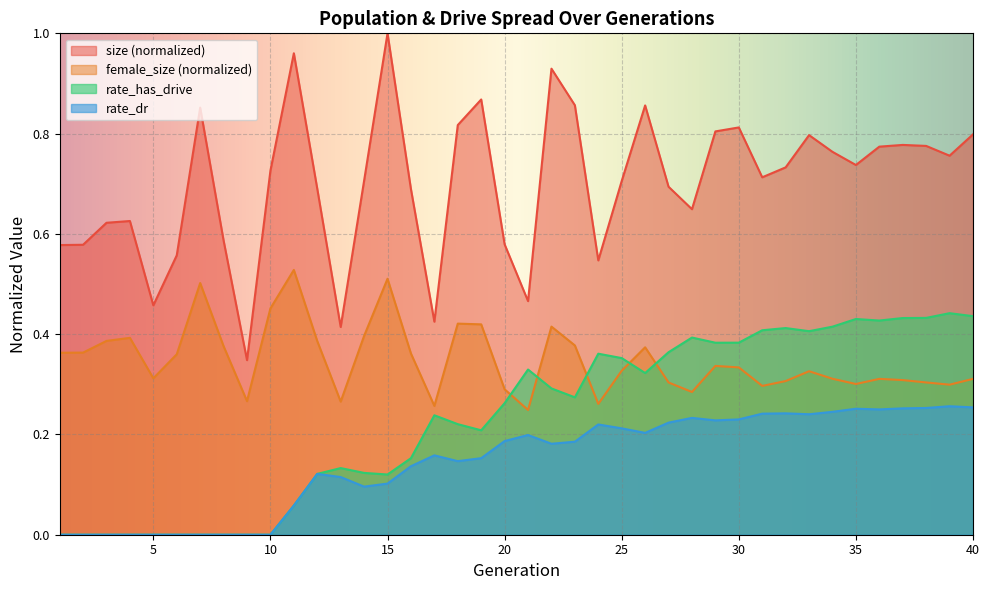

Which series has the largest range (max minus min)?

size (normalized)